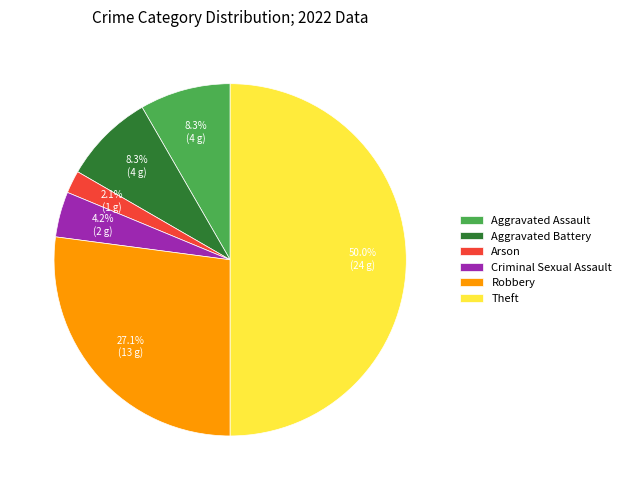

The Aggravated Assault slice represents 8% of the pie. True or false?

True